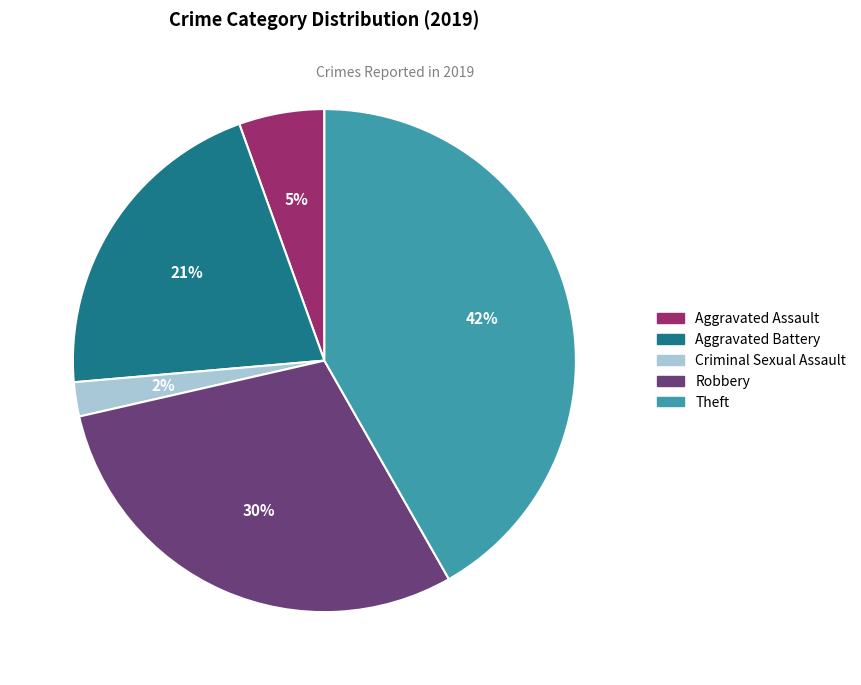

Which slice is the smallest?

Criminal Sexual Assault